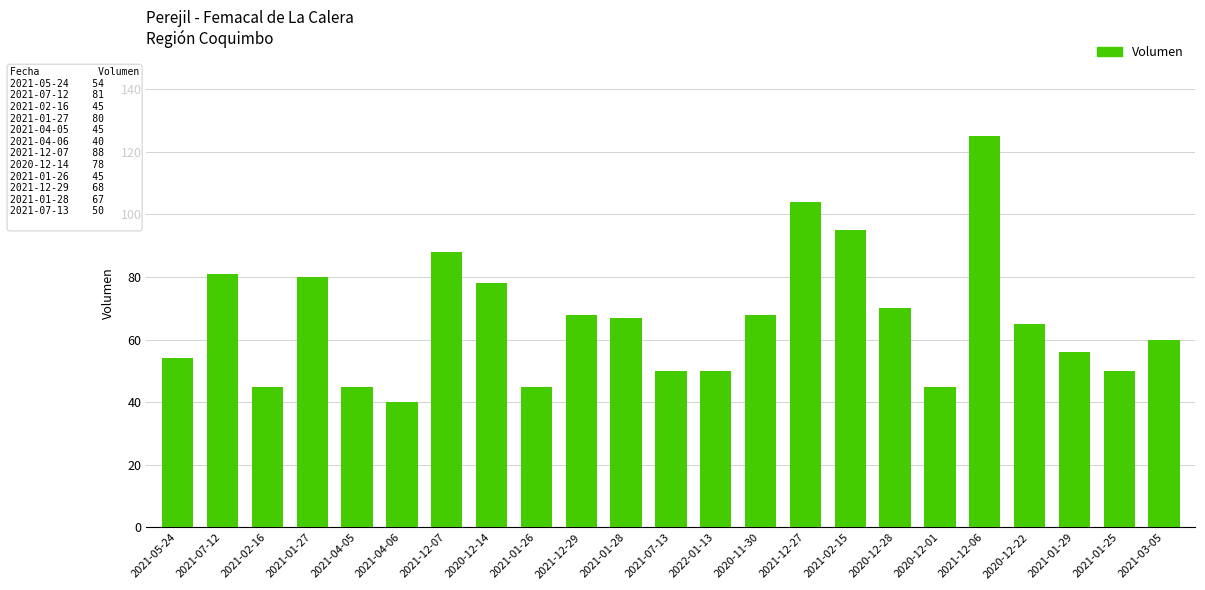

What is the difference between the maximum and minimum values?

85